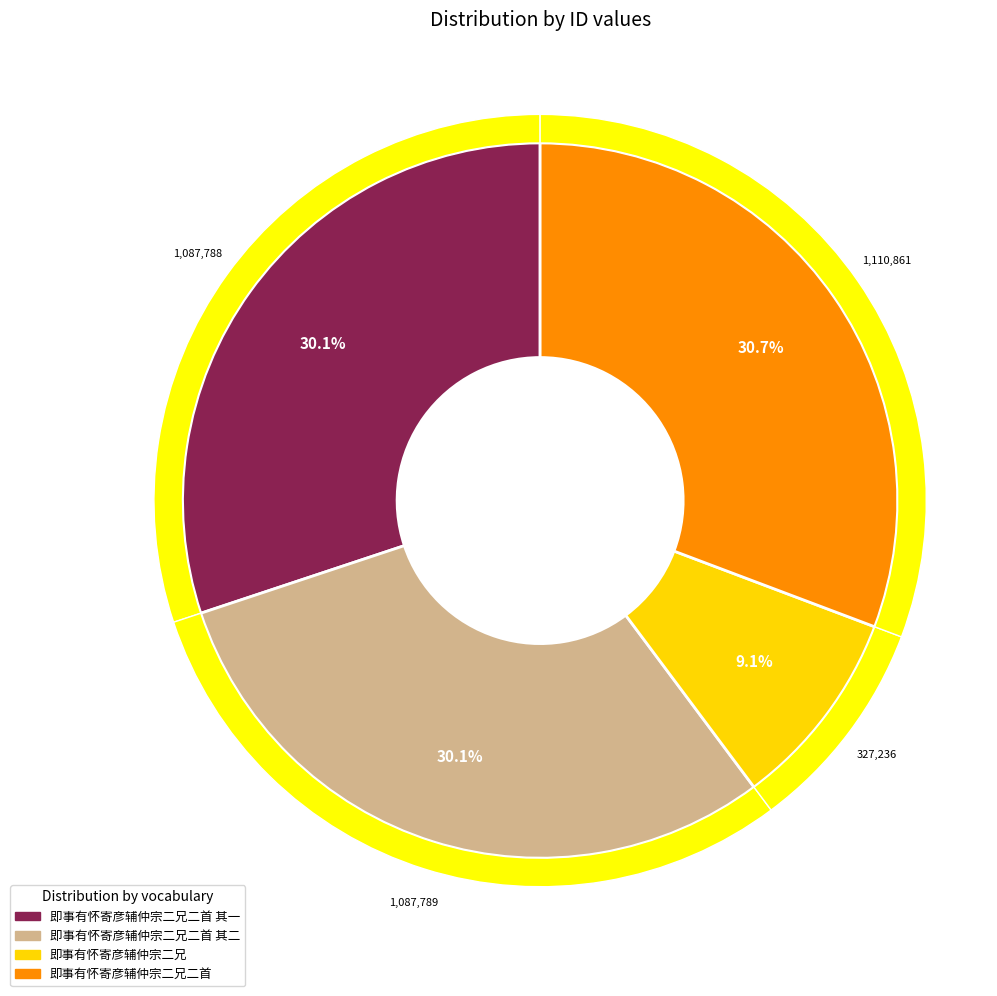

Which category has the smallest portion of the pie?

即事有怀寄彦辅仲宗二兄